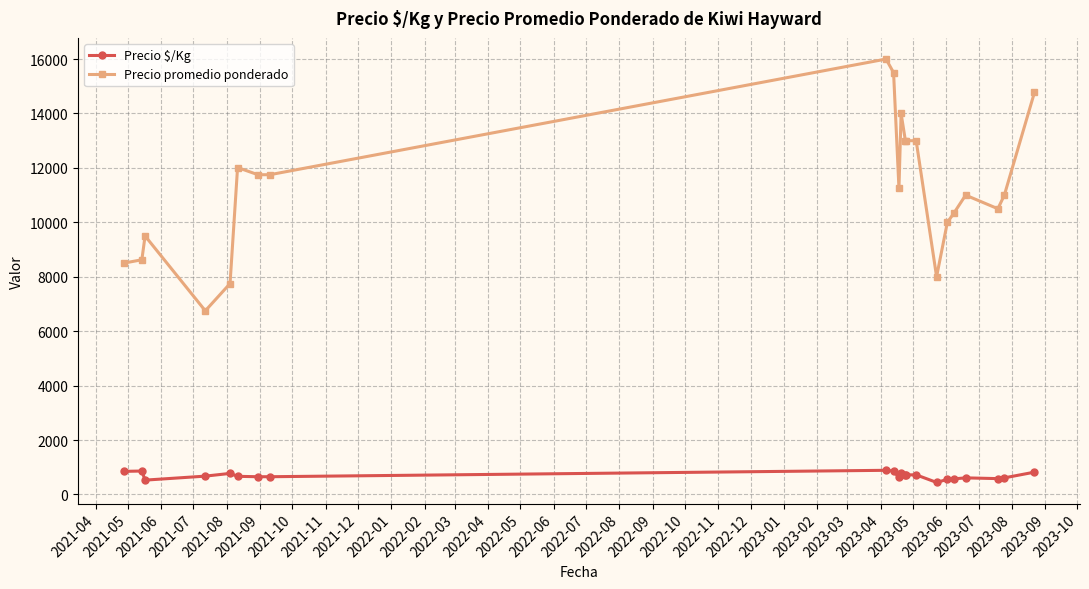

What is the maximum value for Precio promedio ponderado?

16000.0